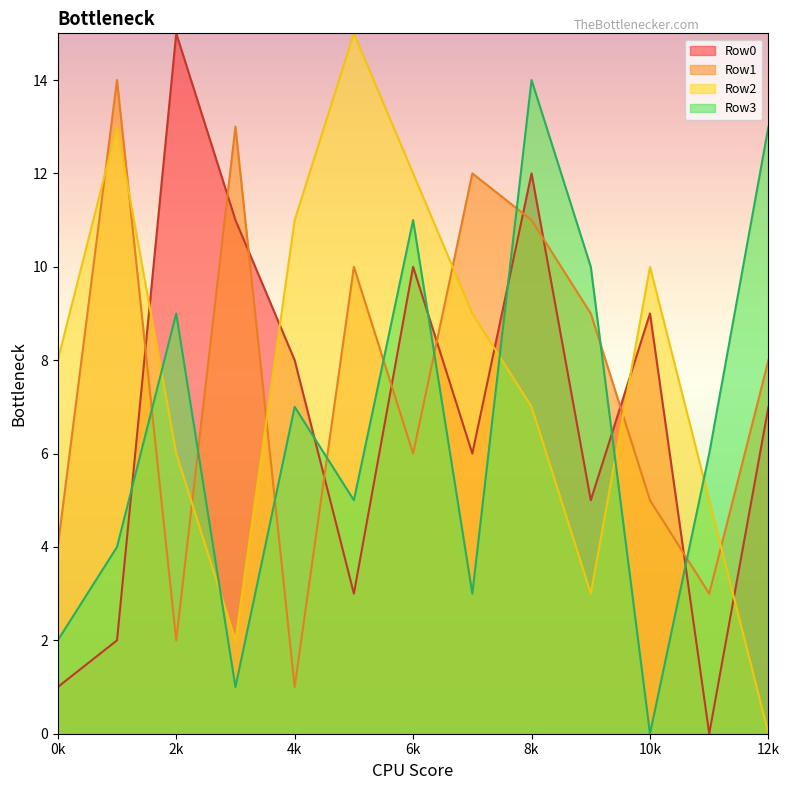

What is the maximum value shown in the chart?

15